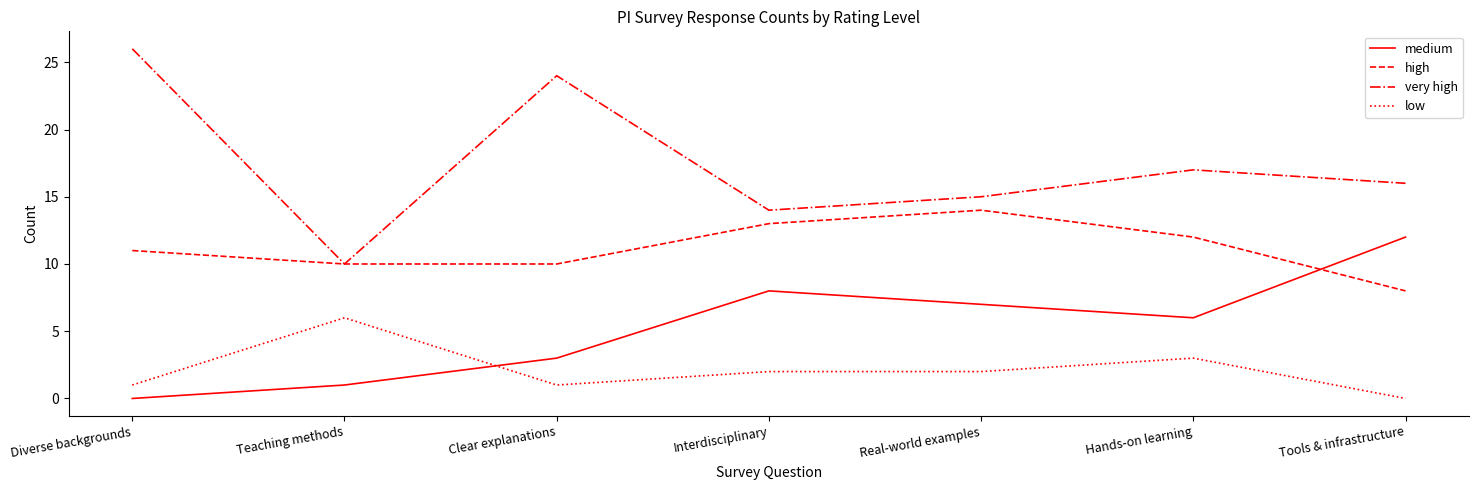

The value of high at Interdisciplinary is 13. True or false?

True